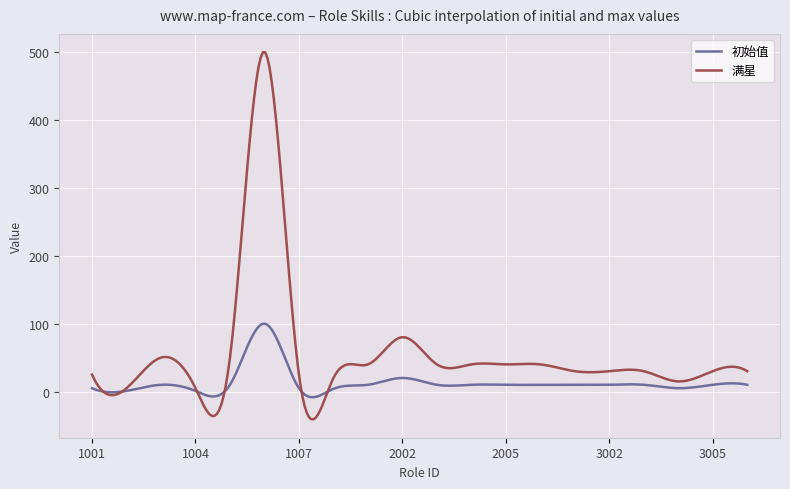

What is the minimum value shown in the chart?

-40.9